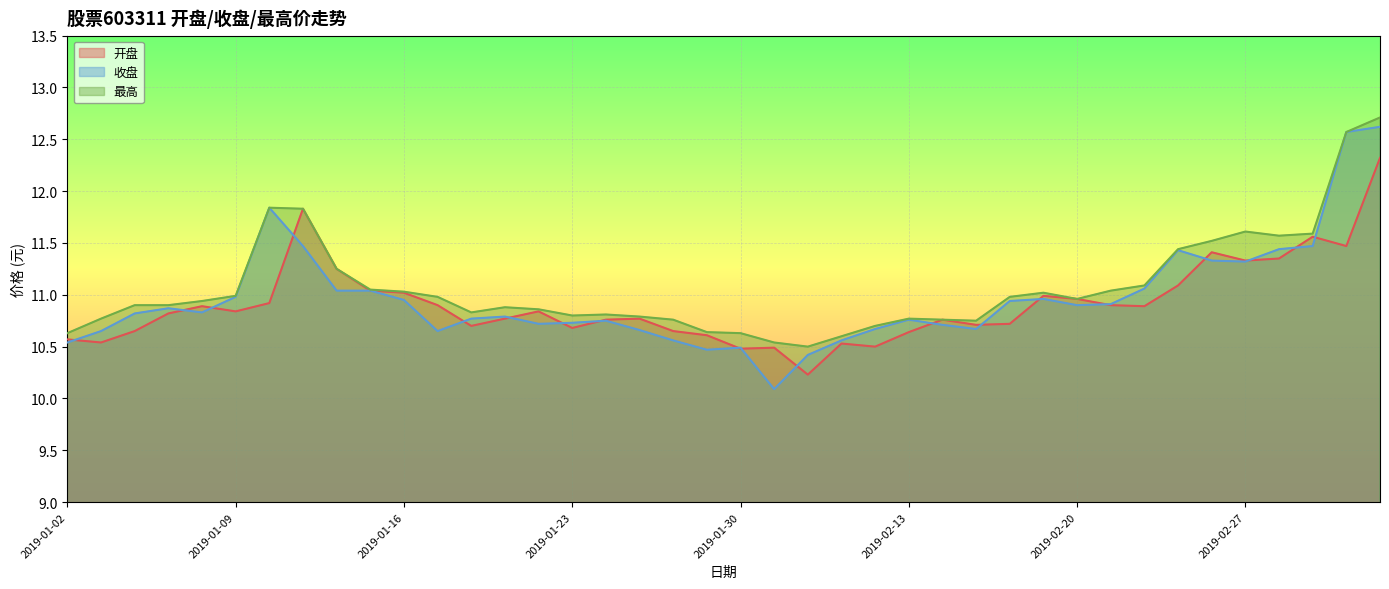

How many interior local peaks does the 最高 series have?

6